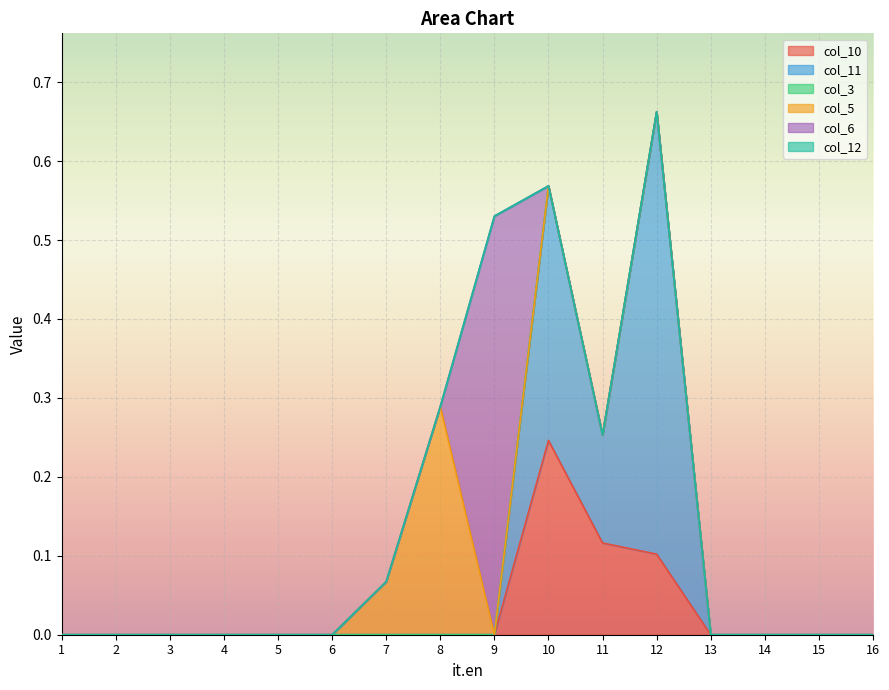

How many lines are shown in the chart?

6